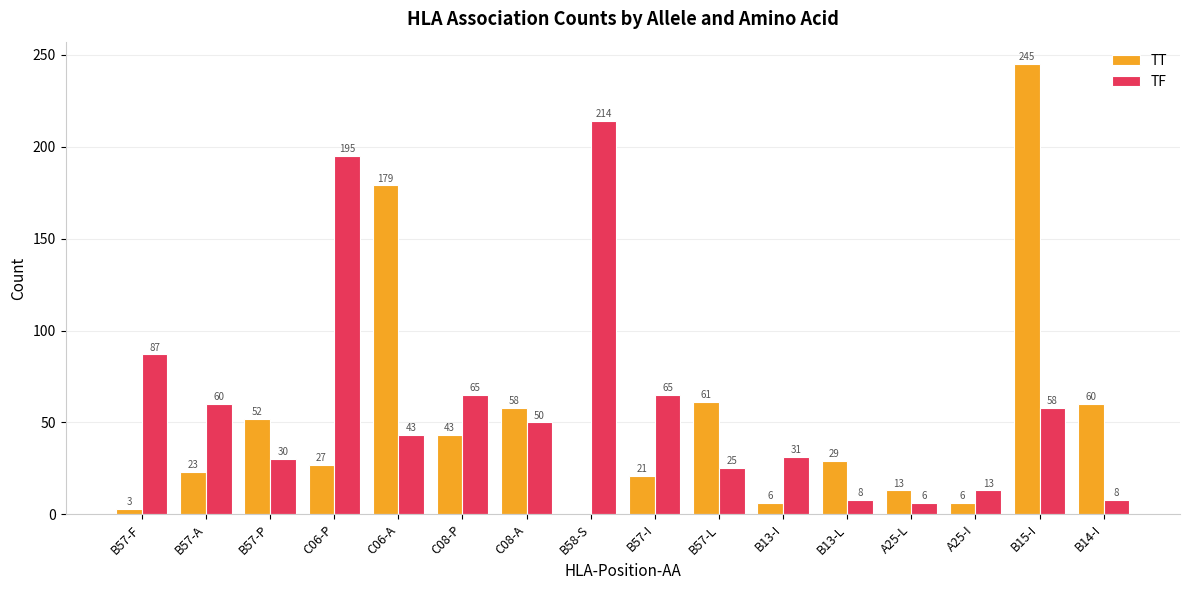

True or false: TT has a value of 52 at B57-P.

True